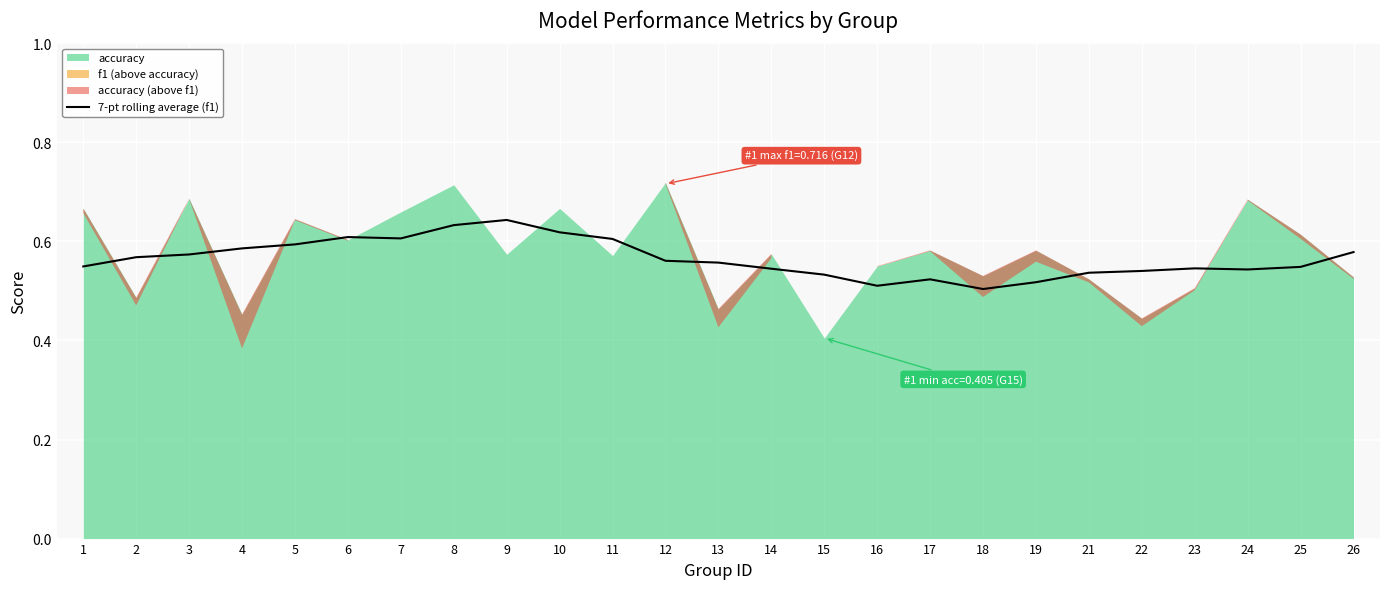

List the labels in order of value, smallest first.

18, 16, 19, 17, 15, 21, 22, 24, 14, 23, 25, 1, 13, 12, 2, 3, 26, 4, 5, 11, 7, 6, 10, 8, 9